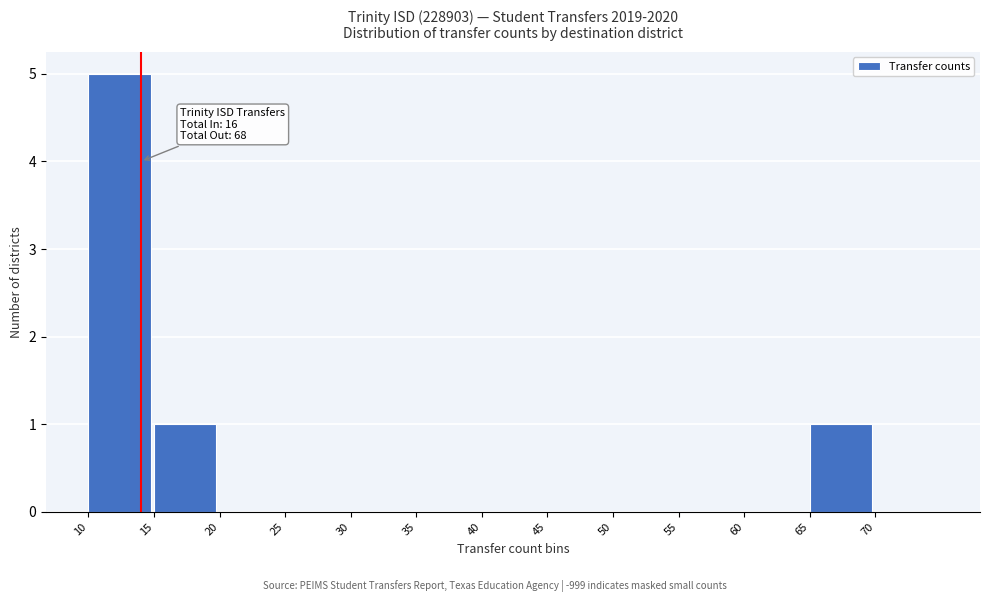

Which range on the x-axis has the tallest bar?

10 to 15